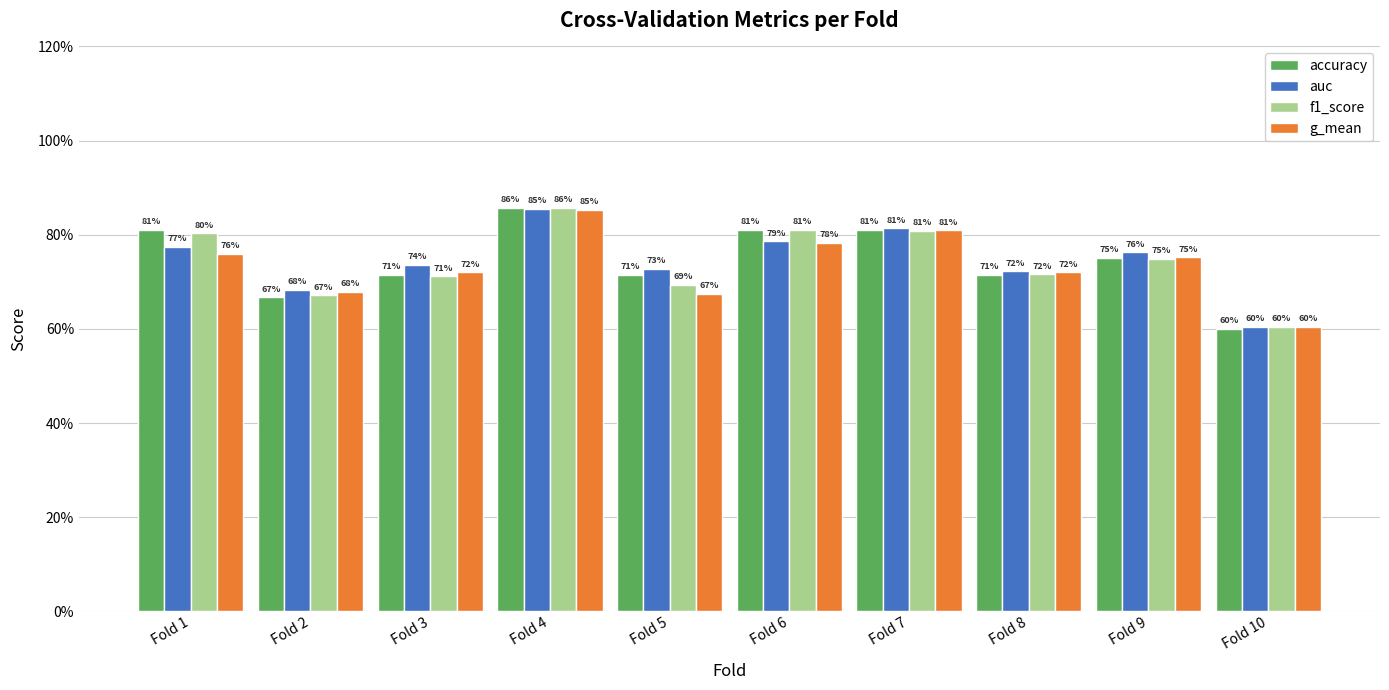

Reading right to left, list all the values displayed in this chart.

accuracy: 0.6	0.8	0.7	0.8	0.8	0.7	0.9	0.7	0.7	0.8
auc: 0.6	0.8	0.7	0.8	0.8	0.7	0.9	0.7	0.7	0.8
f1_score: 0.6	0.7	0.7	0.8	0.8	0.7	0.9	0.7	0.7	0.8
g_mean: 0.6	0.8	0.7	0.8	0.8	0.7	0.9	0.7	0.7	0.8